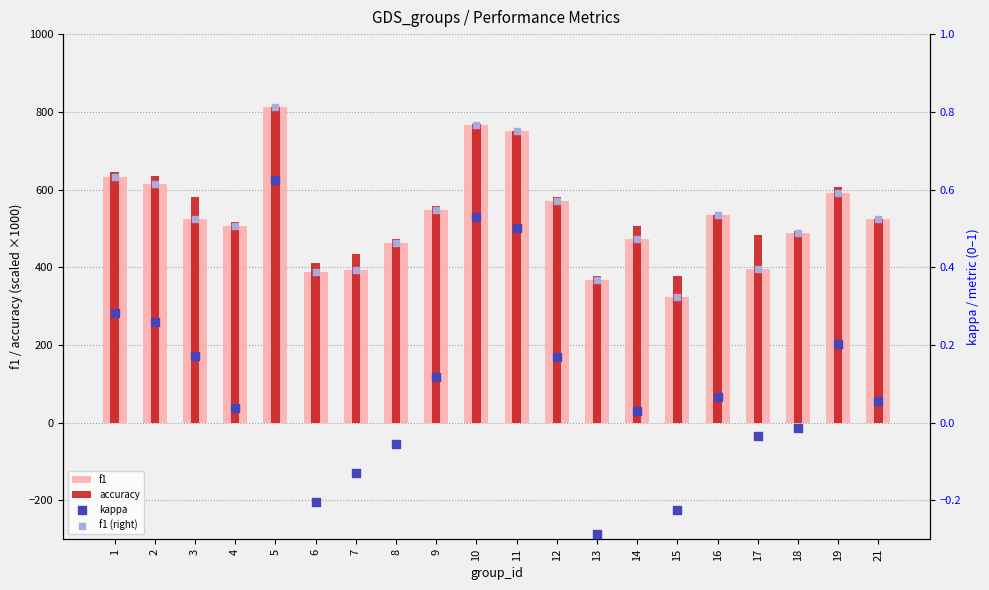

What is the total value across all series at 3?

1106.6